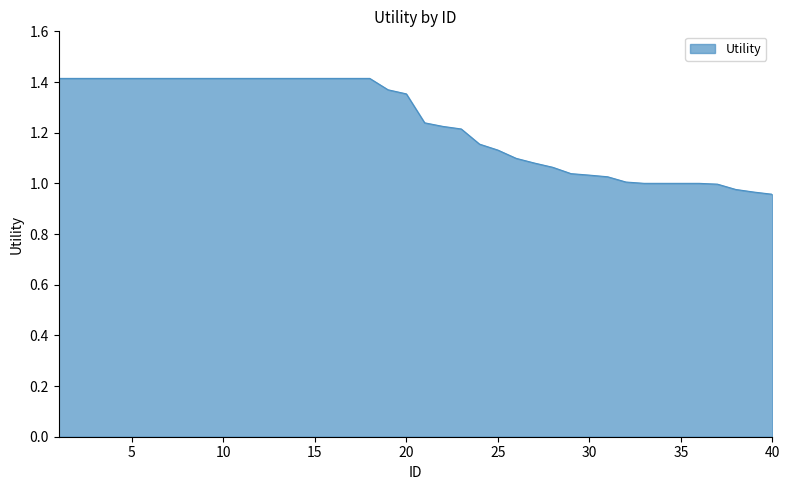

How many lines are shown in the chart?

1